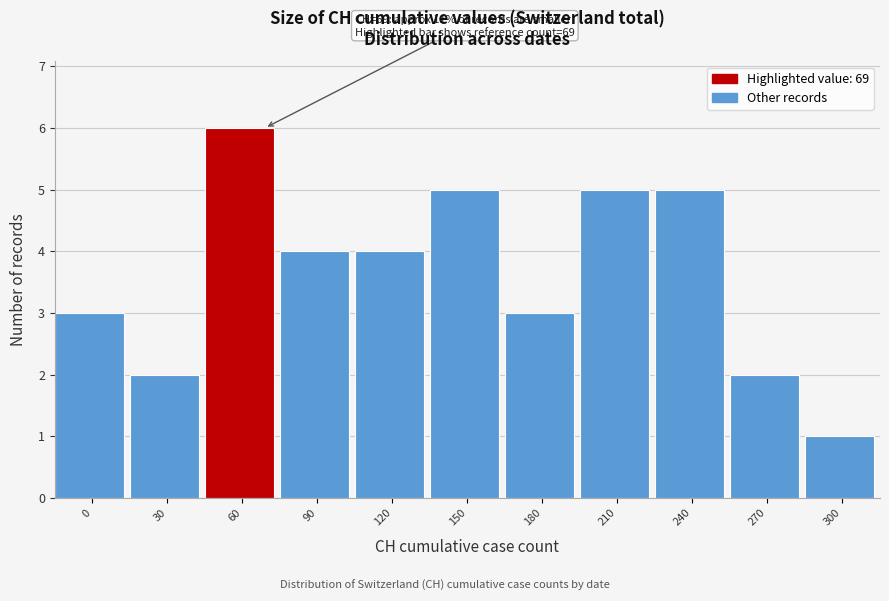

Reading right to left, what are all the values shown in this chart?

300=1	270=2	240=5	210=5	180=3	150=5	120=4	90=4	60=6	30=2	0=3